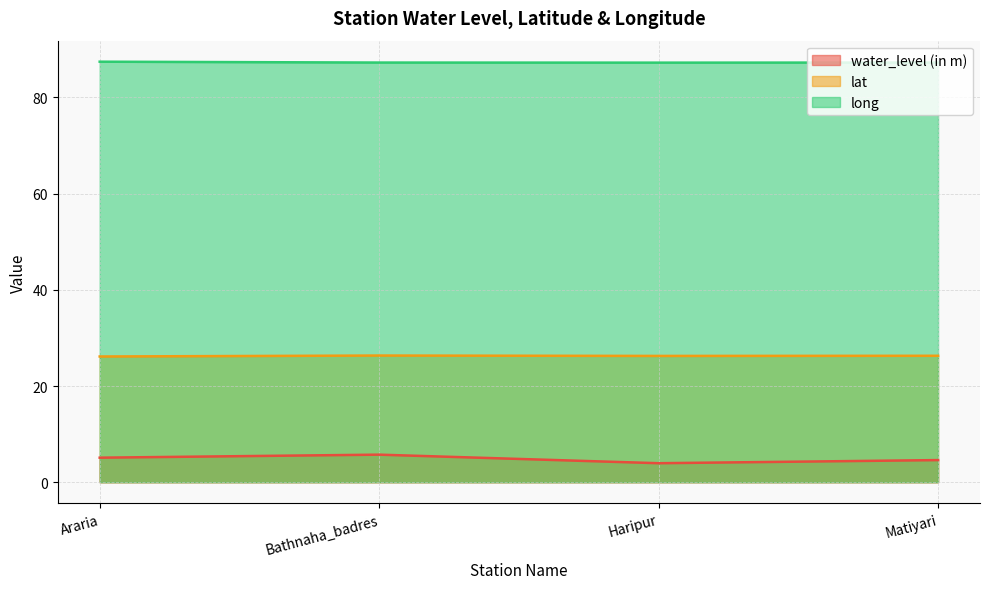

True or false: water_level (in m) and lat cross at least once.

False